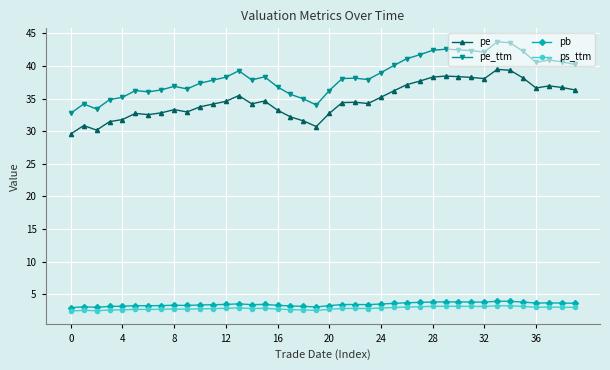

True or false: ps_ttm and pe intersect in this chart.

False